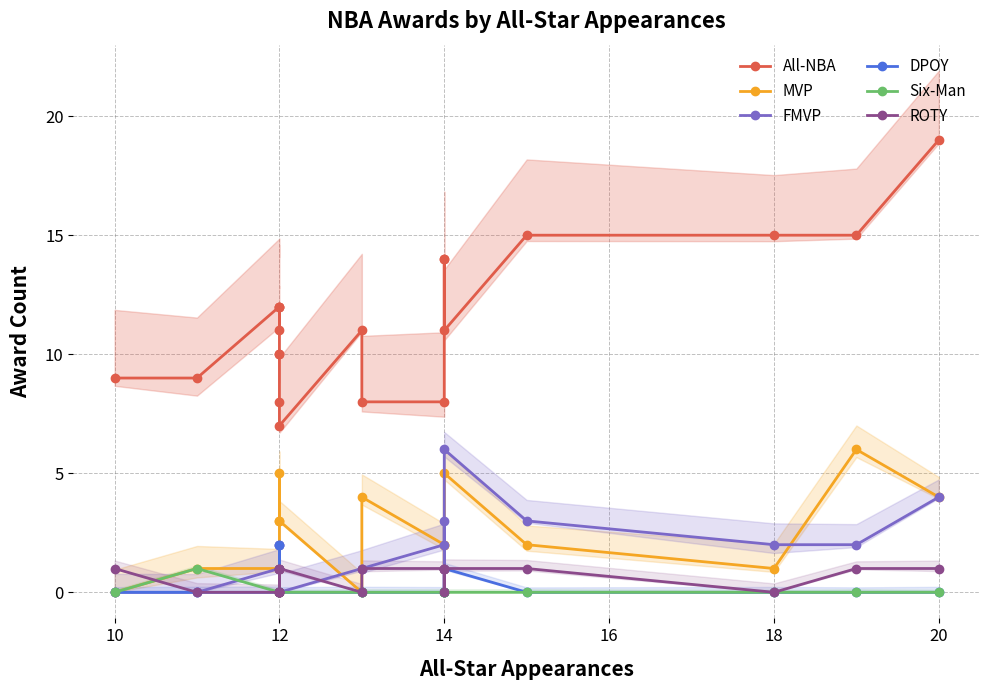

What are all the series names shown in the legend?

All-NBA, MVP, FMVP, DPOY, Six-Man, ROTY